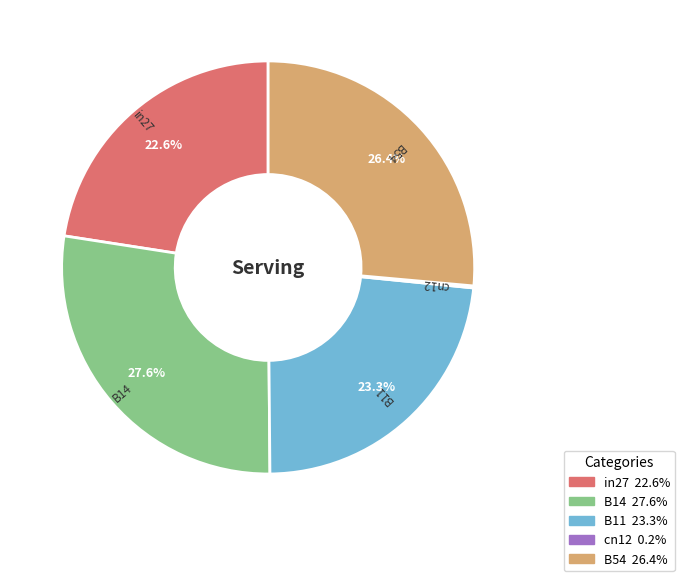

Which has a higher value, in27 or B11?

B11